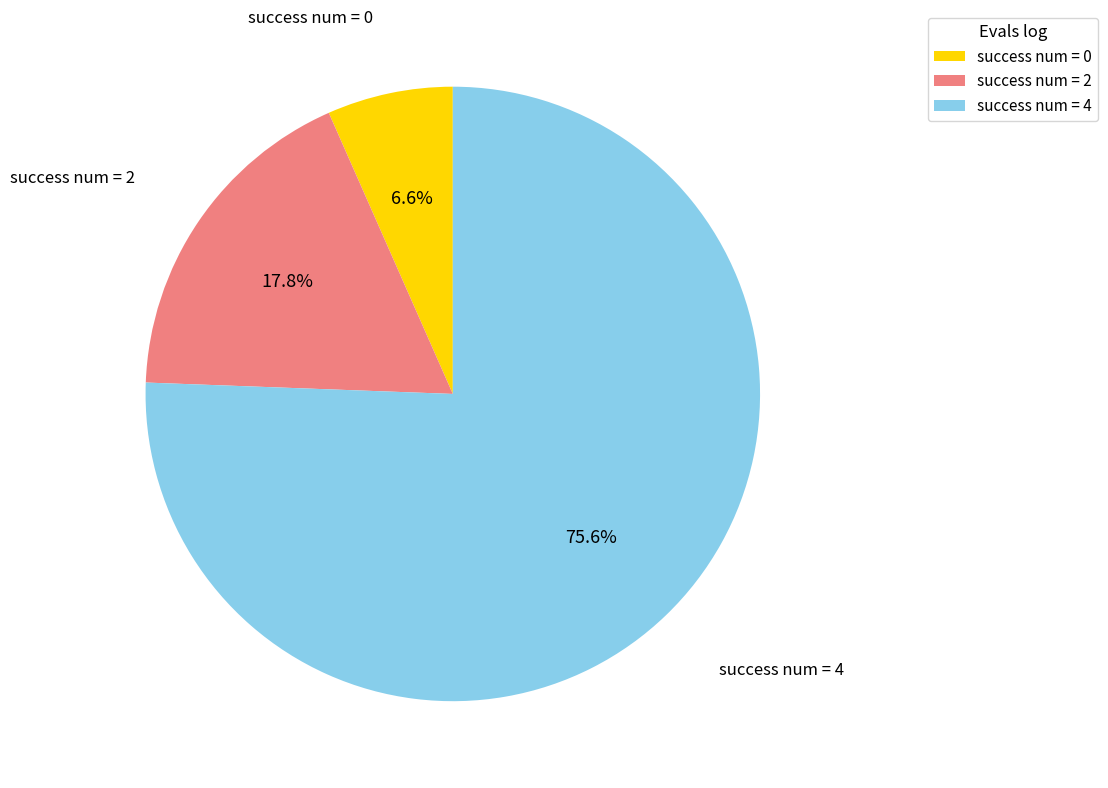

Rank the categories by value from highest to lowest.

success num = 4, success num = 2, success num = 0